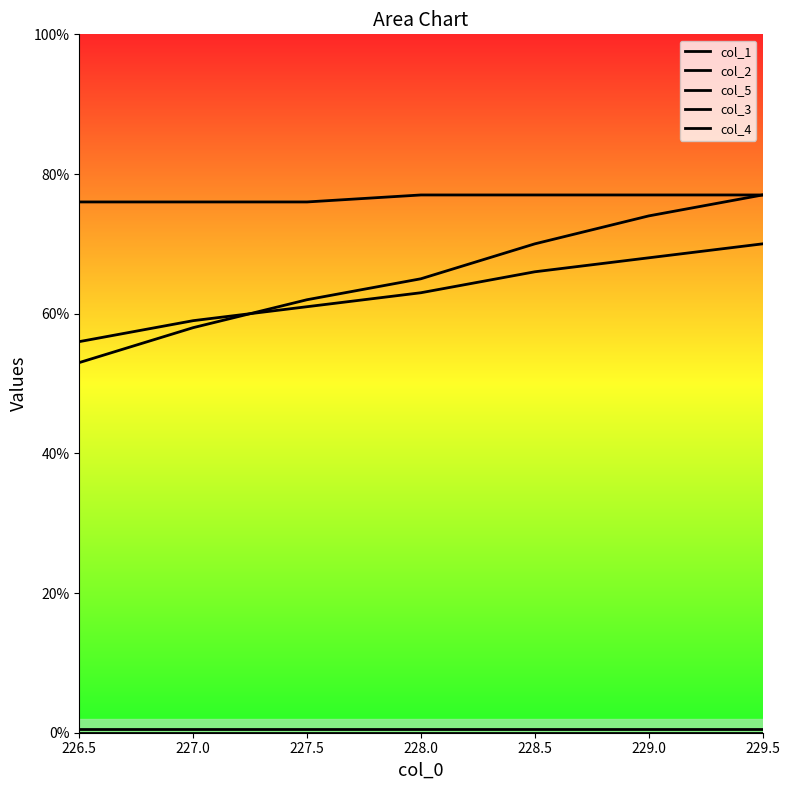

Count the col_1 values in the range 58 to 74.

5